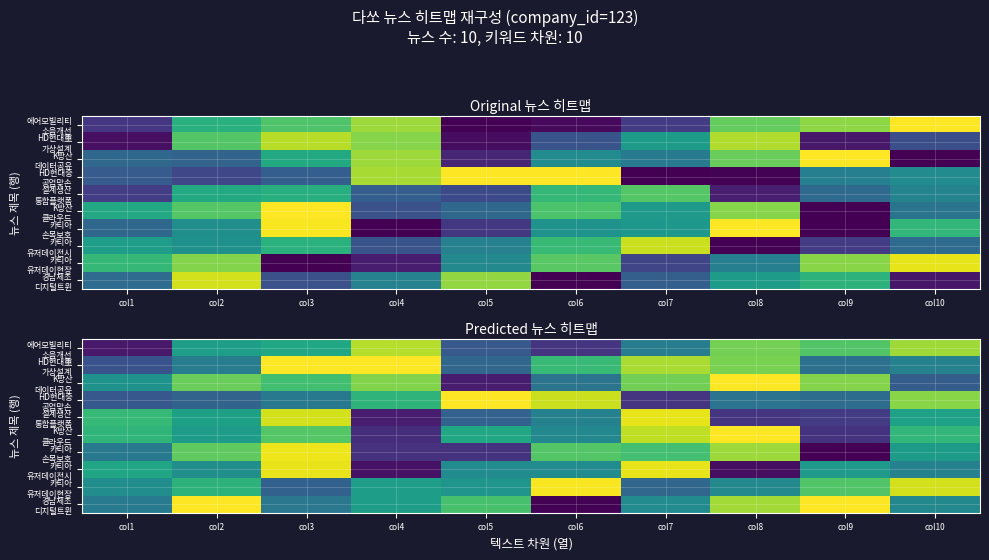

What value does the 설계생산 통합플랫폼 series have at col4?

10.1